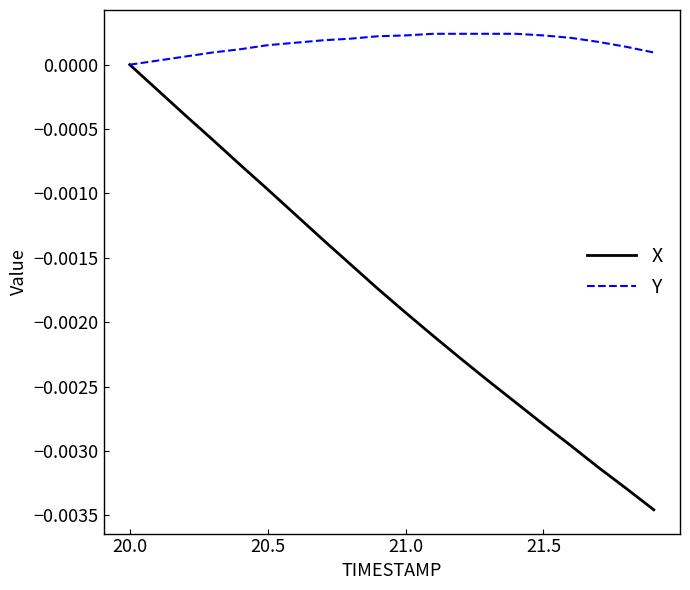

Which series has the largest total across all categories?

Y